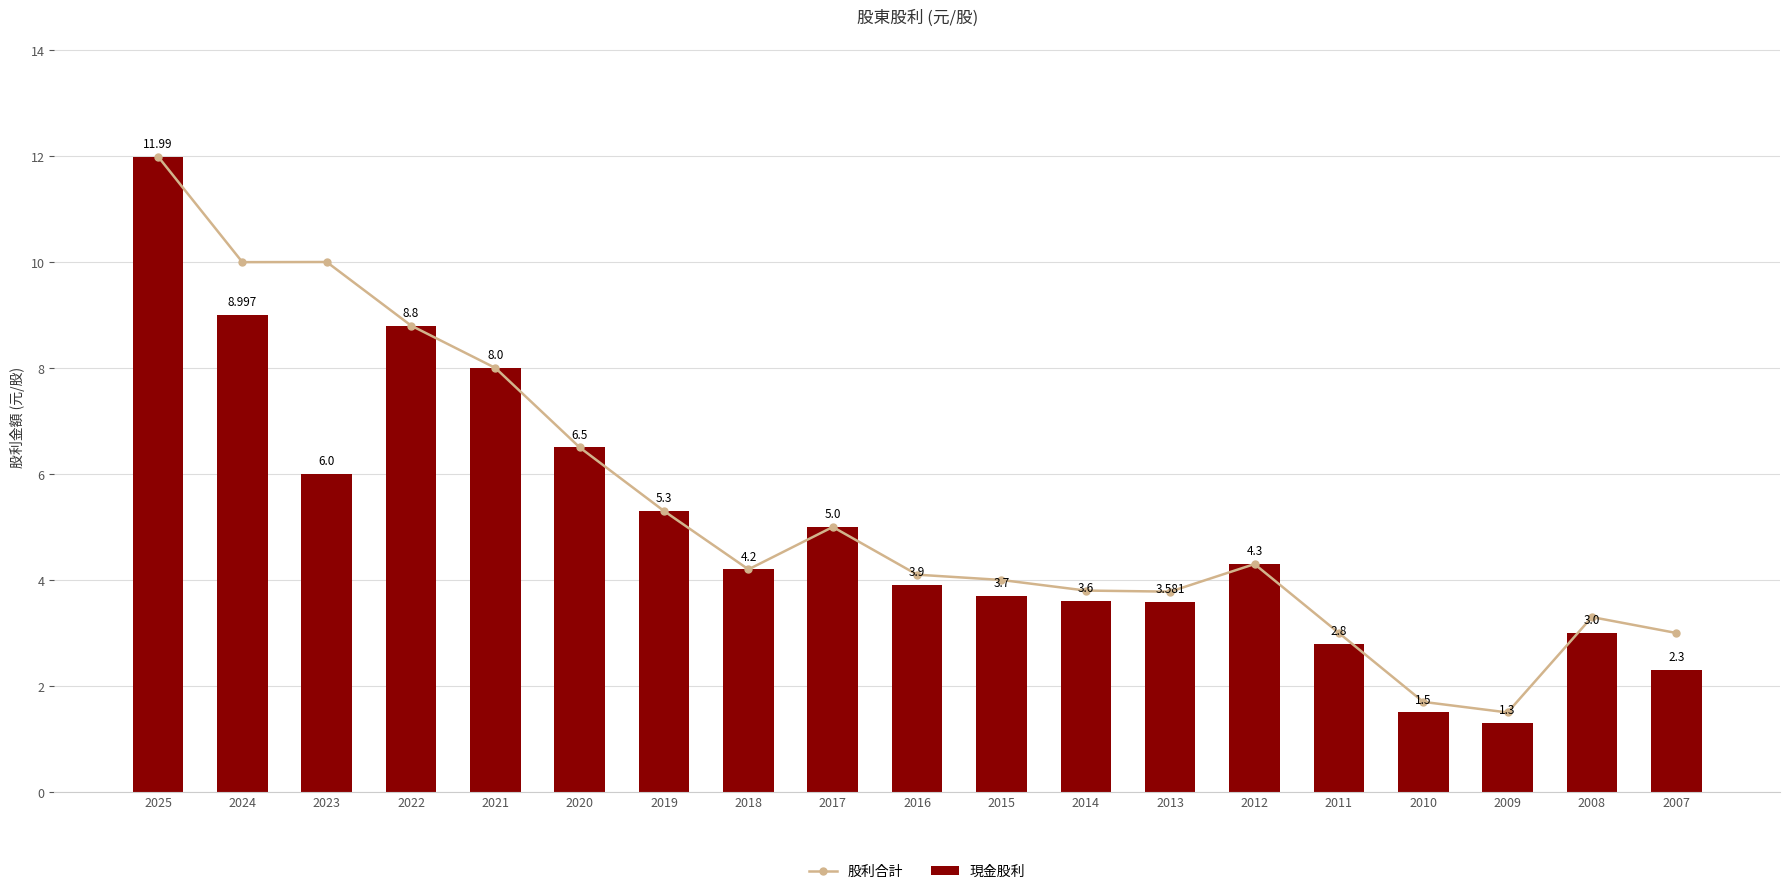

How many data points in 現金股利 are less than 4?

9